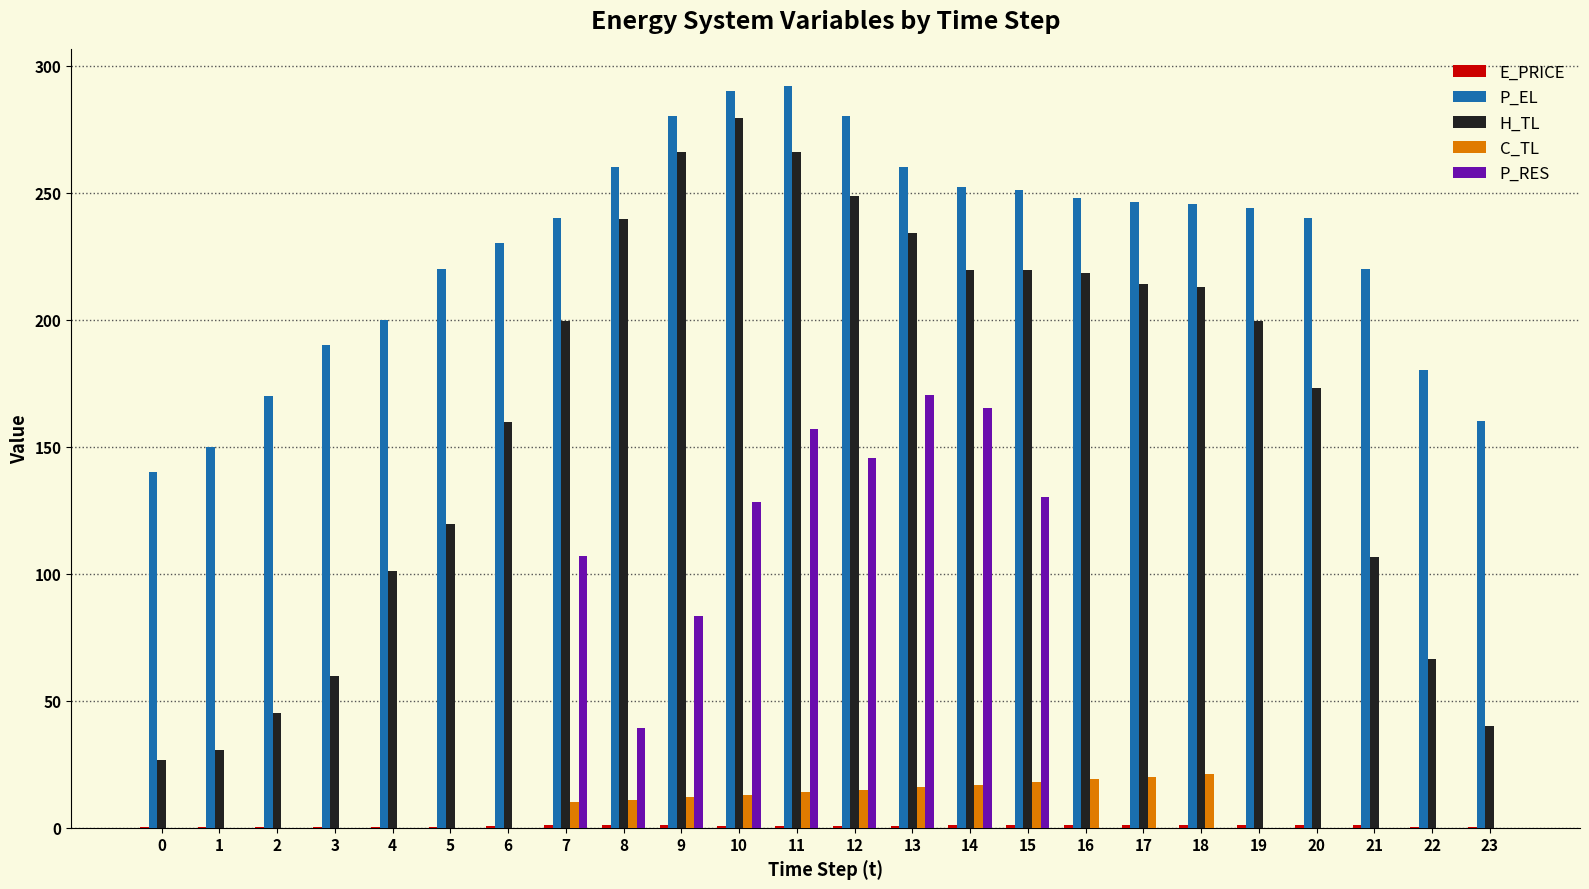

The value of P_RES at 17 is 64.6. True or false?

False